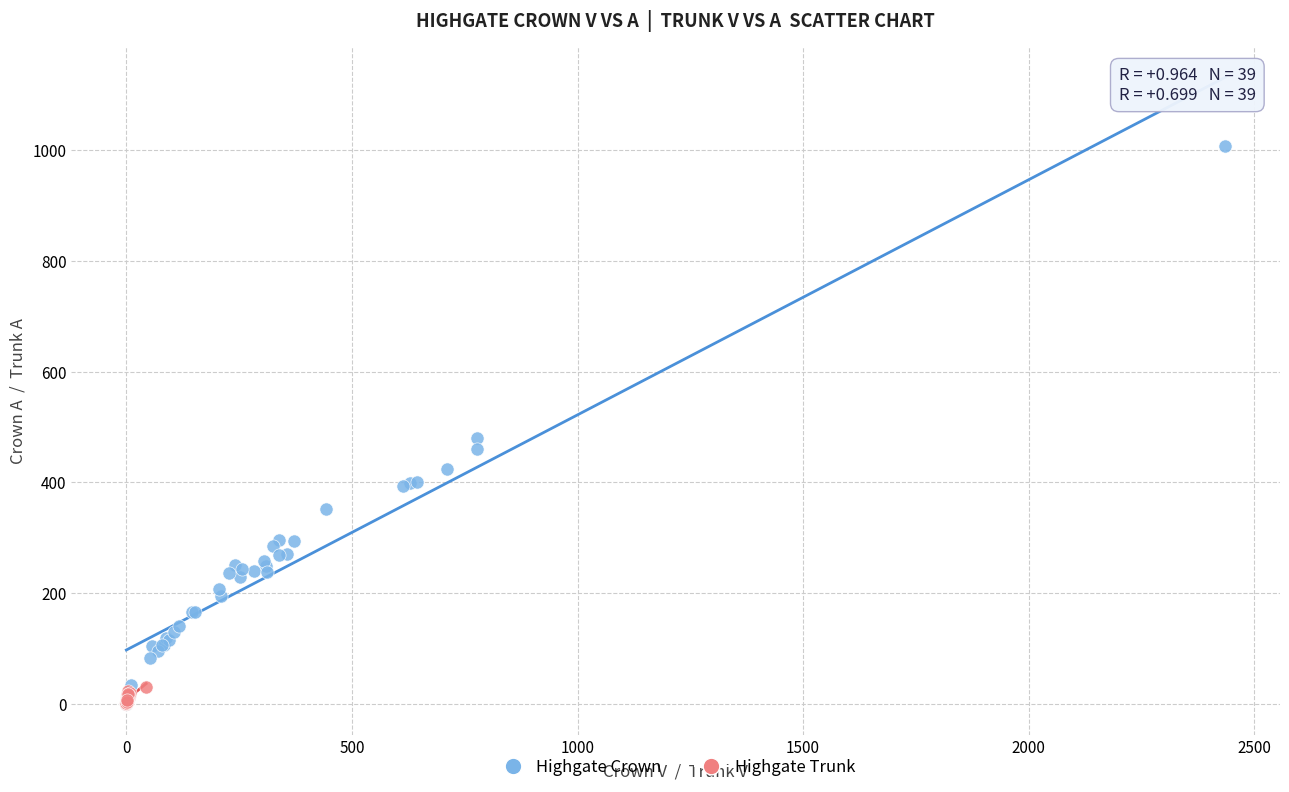

What are all the series names shown in the legend?

Highgate Crown, Highgate Trunk